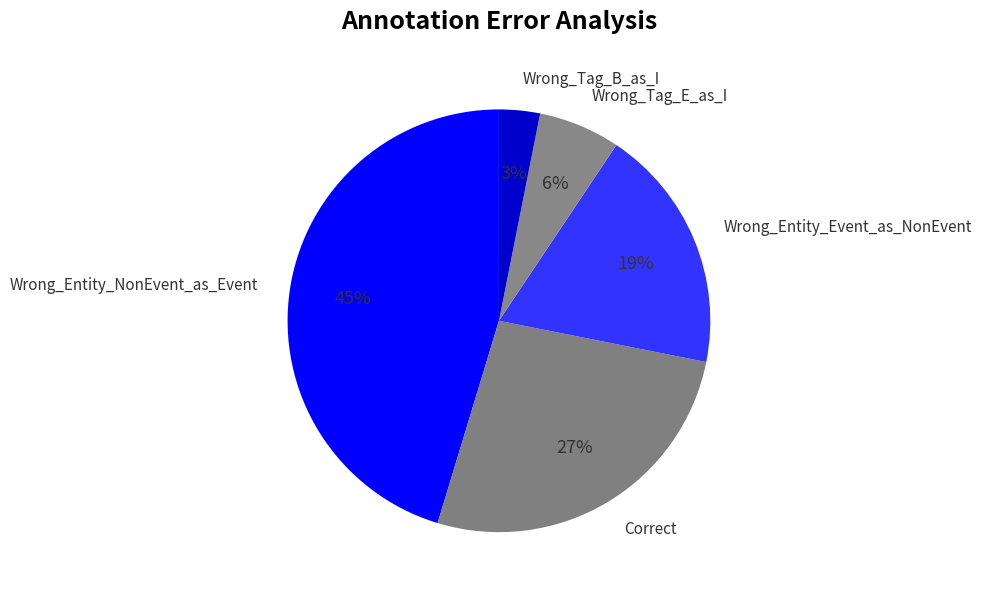

Rank the categories by value from highest to lowest.

Wrong_Entity_NonEvent_as_Event, Correct, Wrong_Entity_Event_as_NonEvent, Wrong_Tag_E_as_I, Wrong_Tag_B_as_I